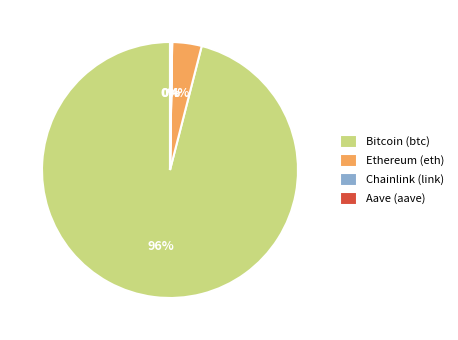

Which category has the biggest portion of the pie?

Bitcoin (btc)